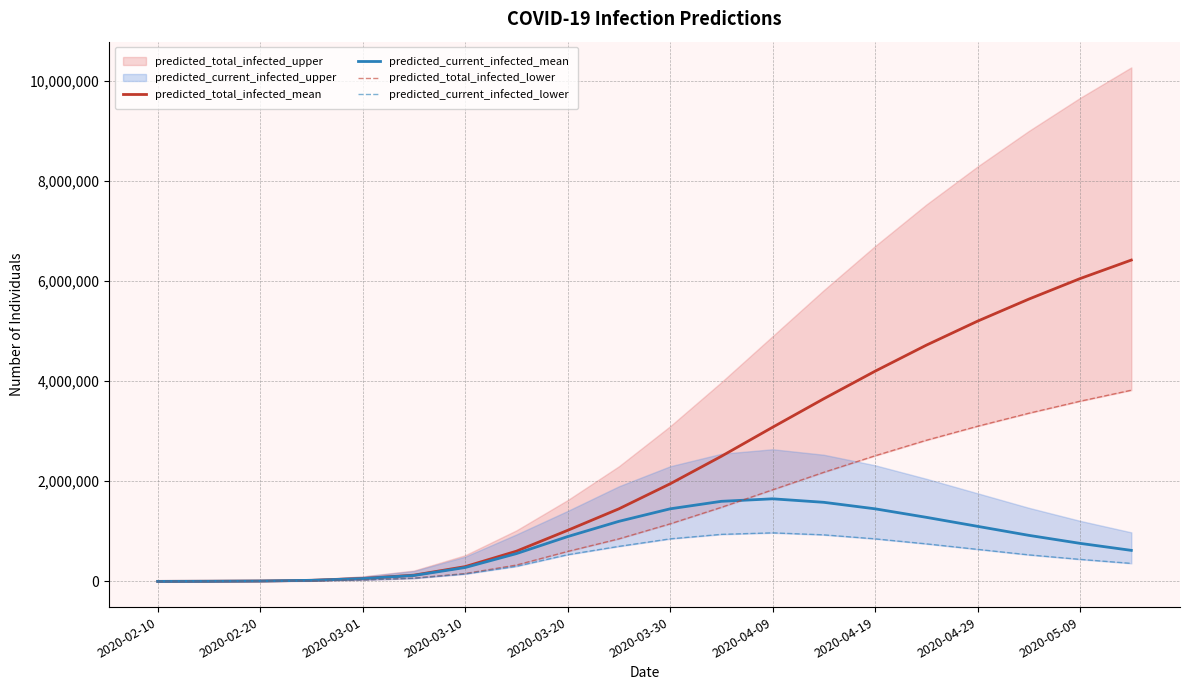

True or false: predicted_total_infected_mean and predicted_current_infected_mean cross at least once.

False